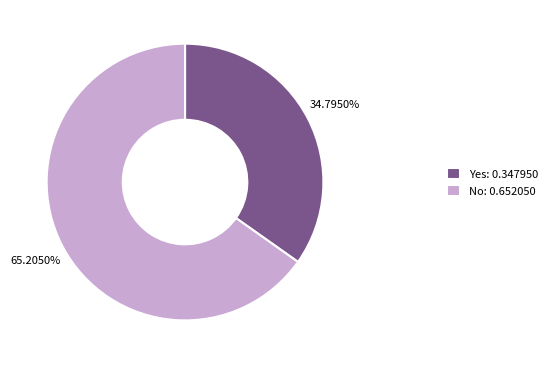

Is there any slice that represents more than half of the pie?

Yes